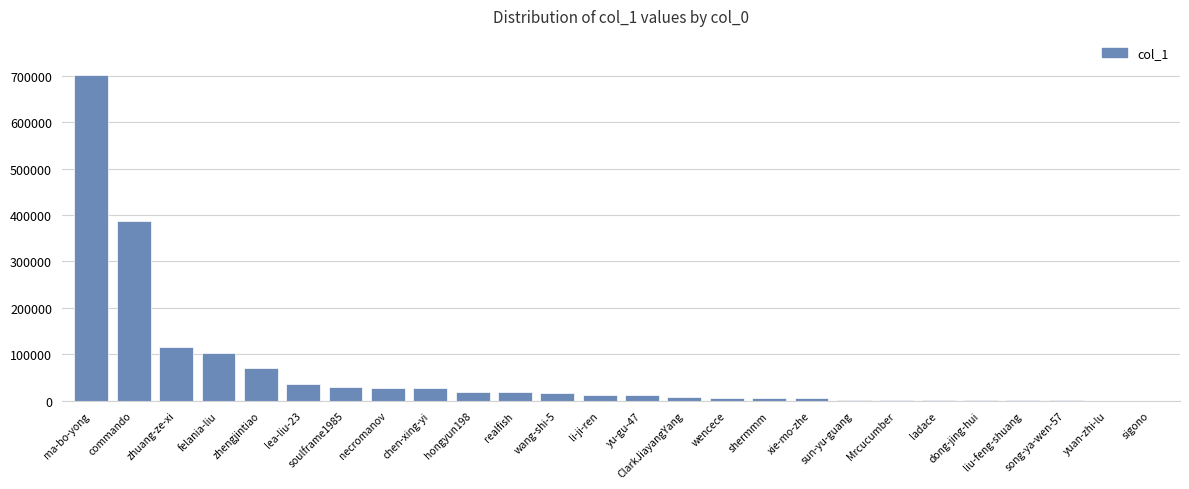

Are the bars grouped side by side (vs. stacked)?

No